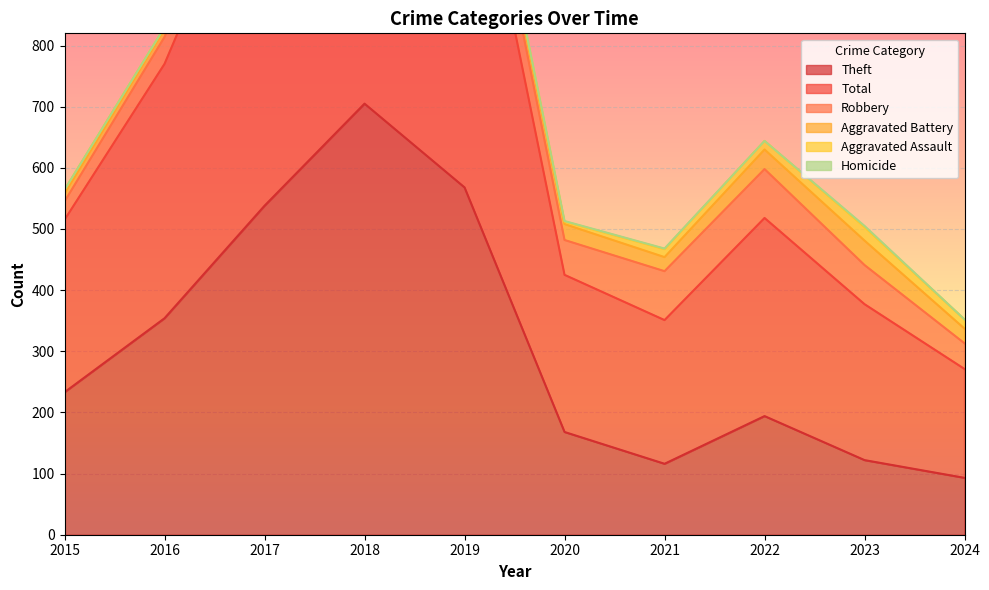

What is the average value of the Theft series?

309